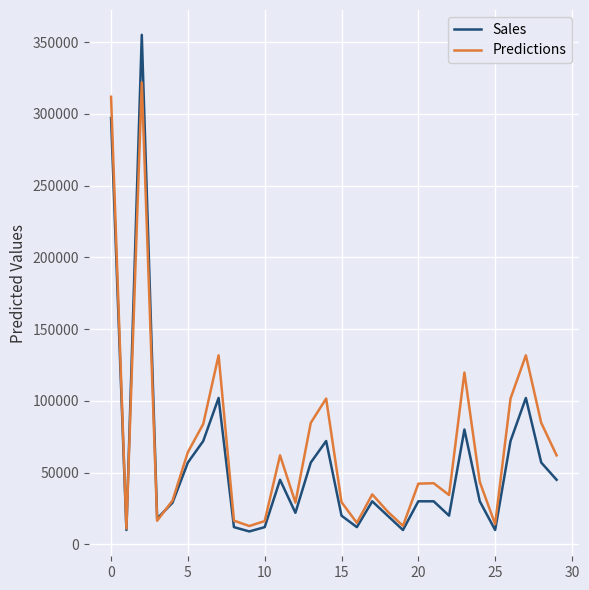

What is the maximum value shown in the chart?

355000